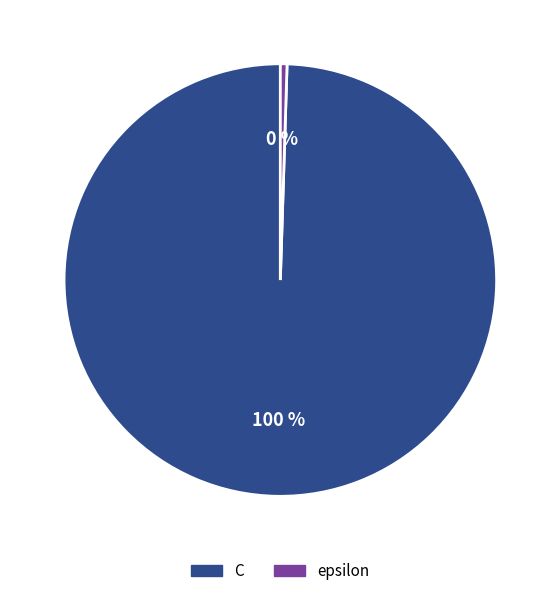

Which category accounts for the majority?

C